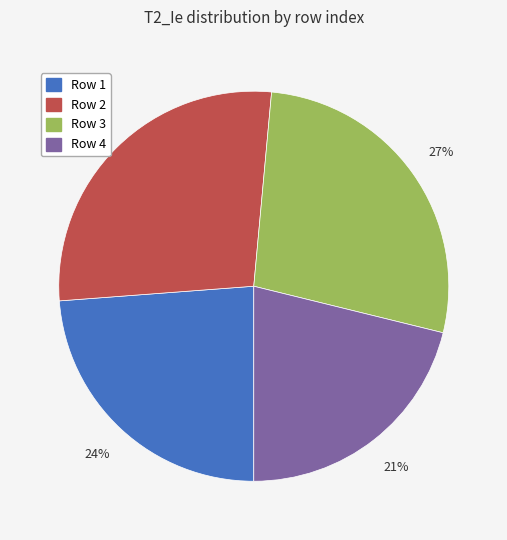

Which category has the smallest portion of the pie?

Row 4